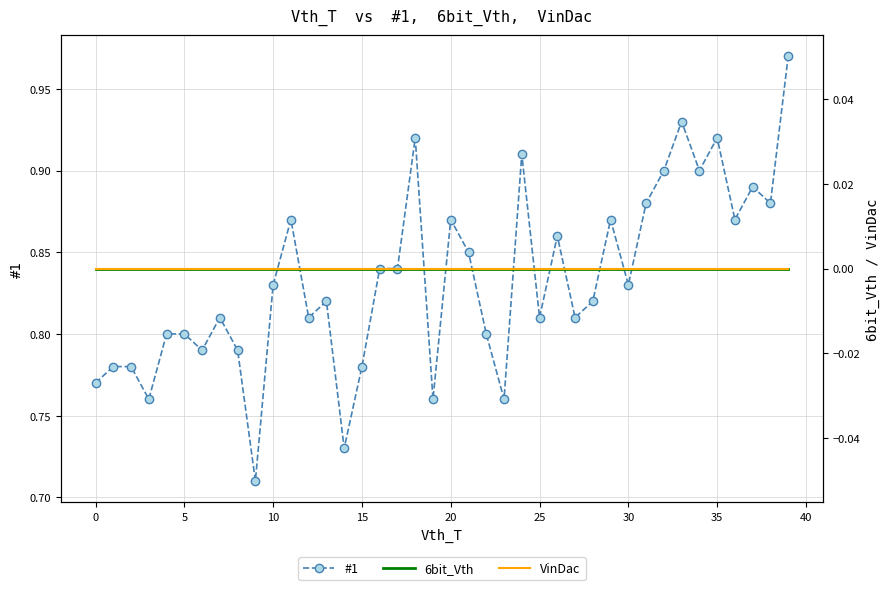

How many series are shown in this chart?

3